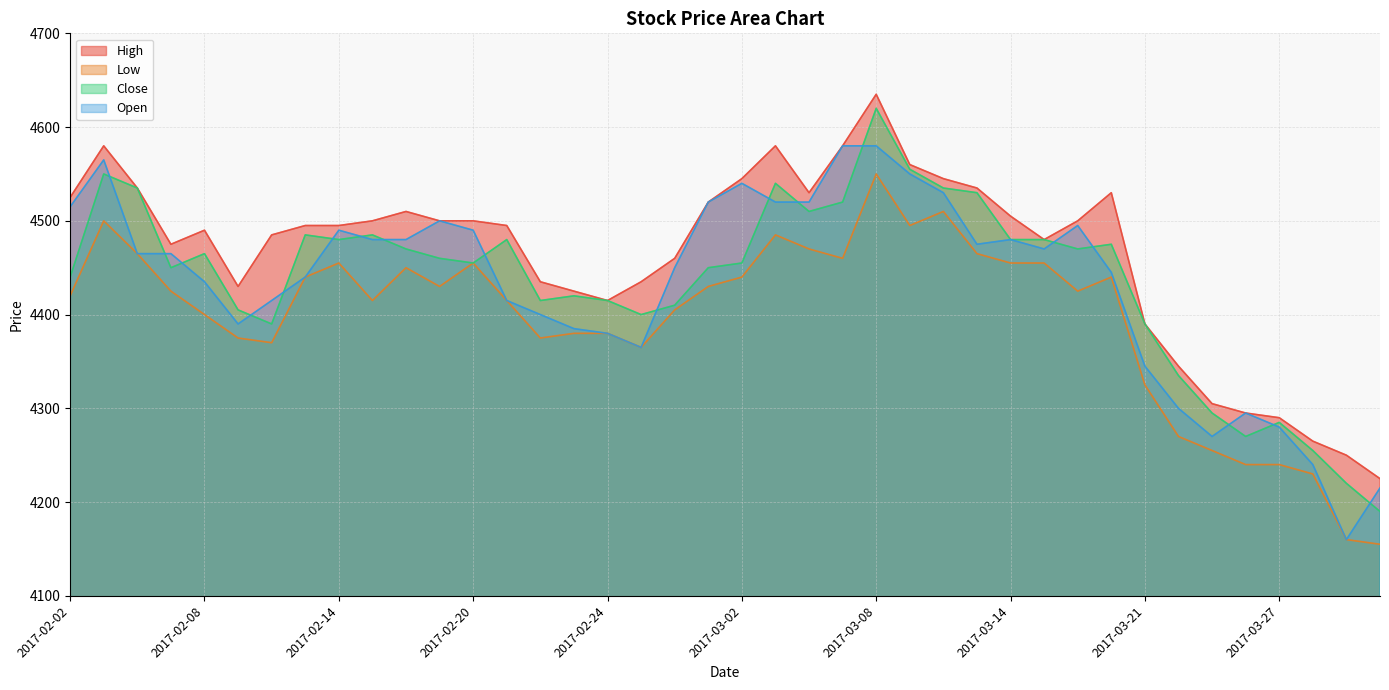

What is the sum of all Open values?

177335